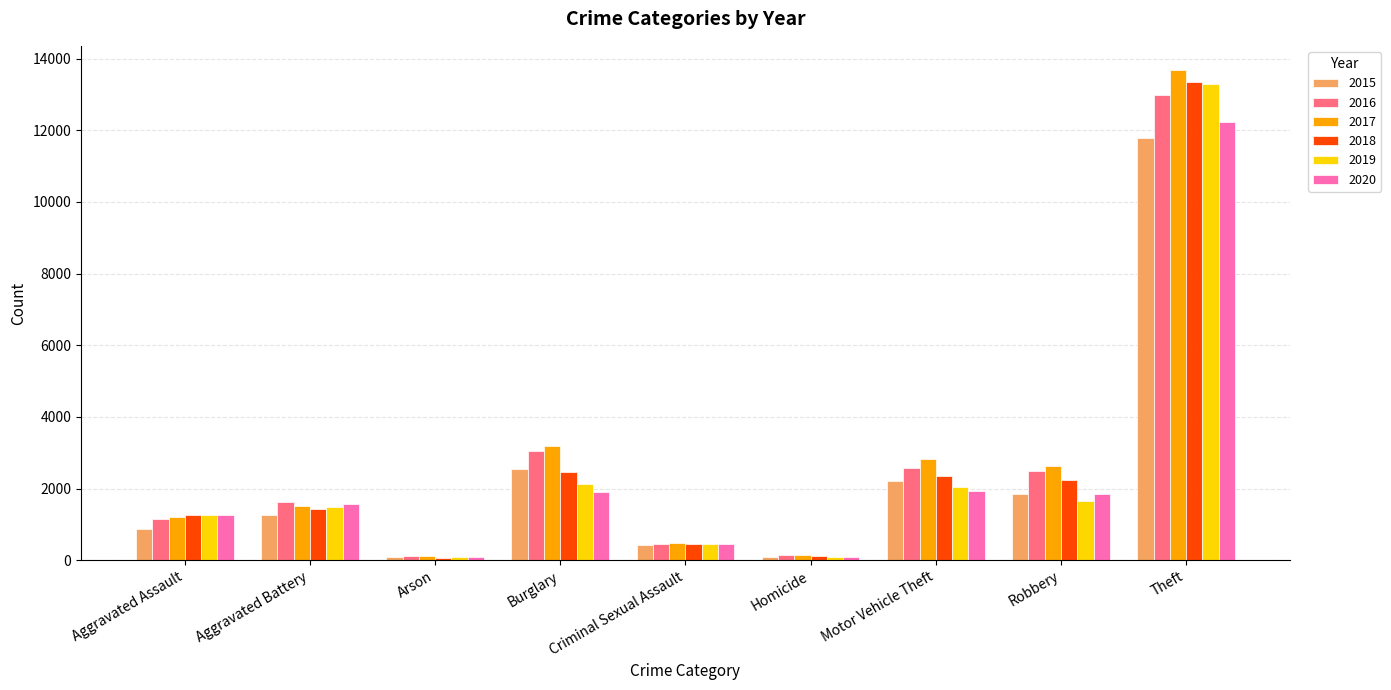

What is the average value of the 2015 series?

2348